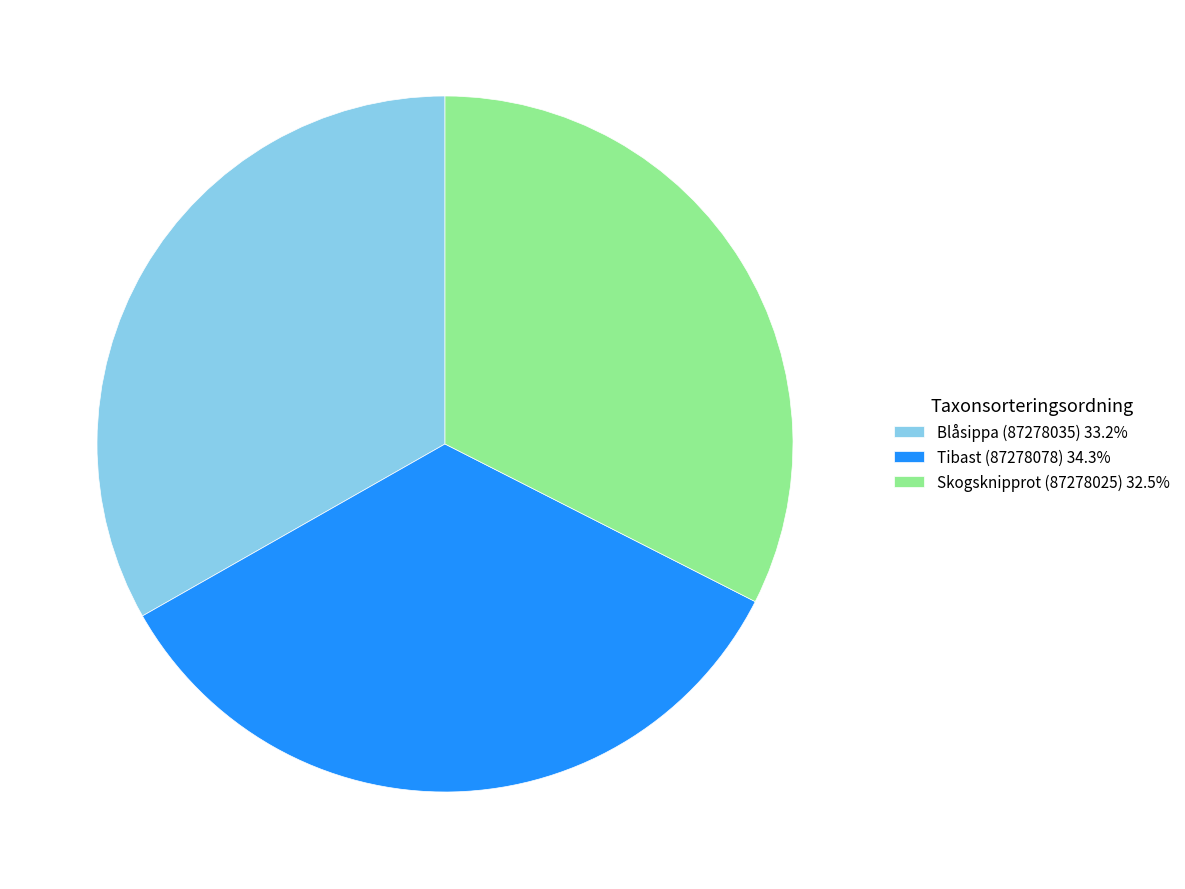

What is the ratio of the value at Tibast (87278078) 34.3% to the value at Blåsippa (87278035) 33.2%?

1.0